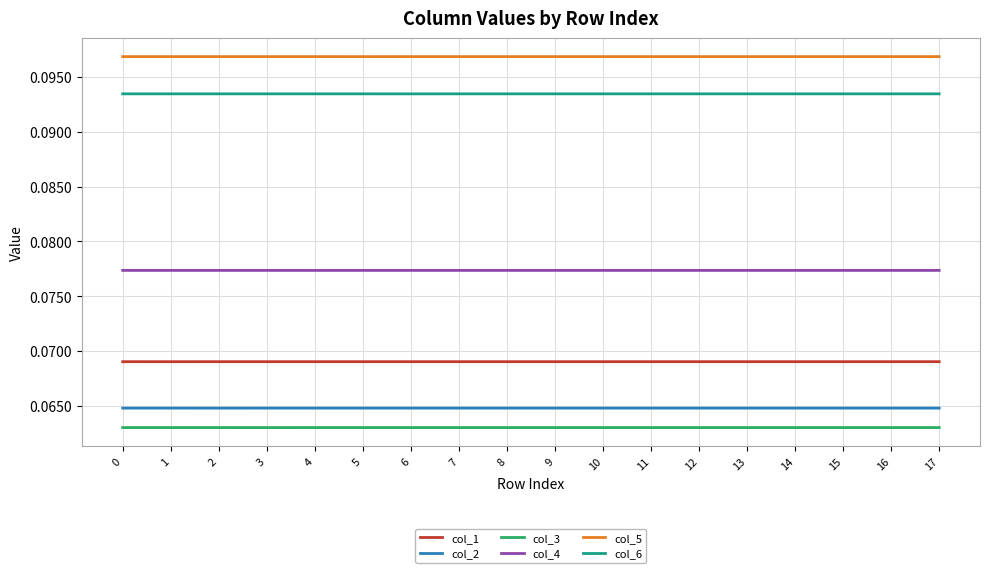

What is the sum of all col_6 values?

1.7